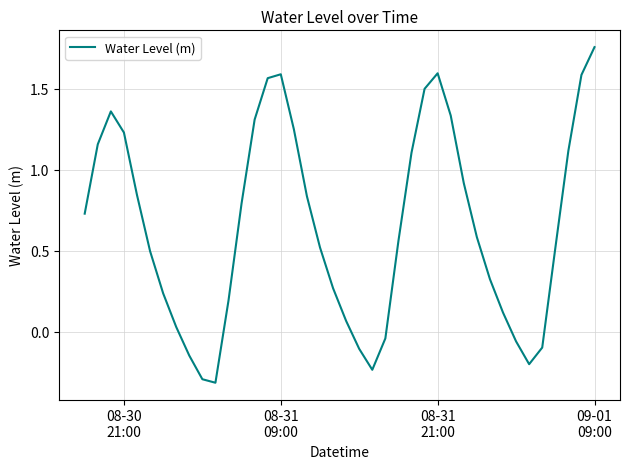

How many interior local peaks (higher than both neighbors) does the data have?

3